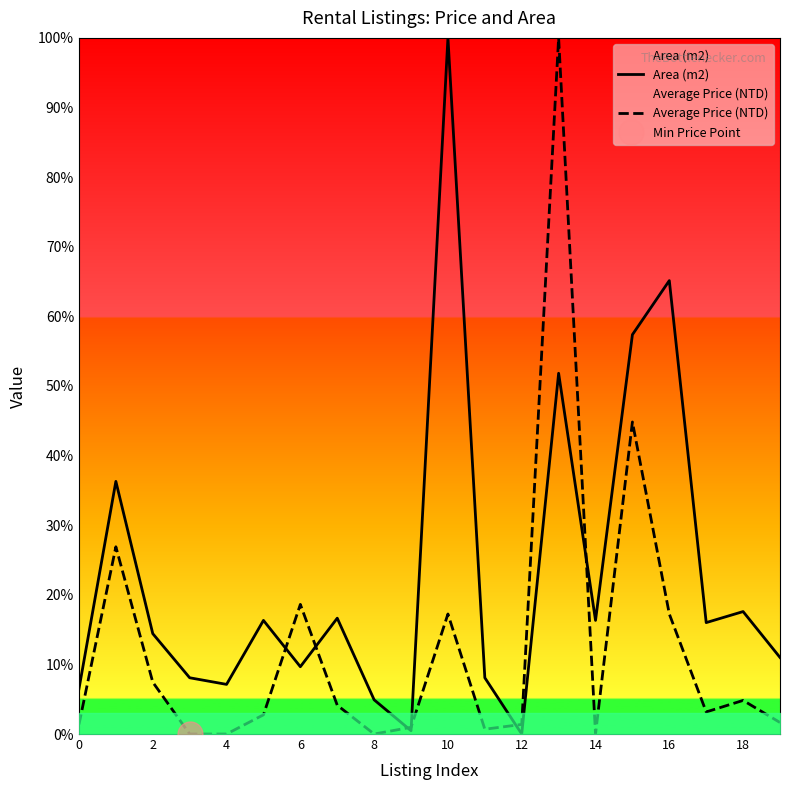

Is it true that Average Price (NTD) equals 18.6 at 6?

True